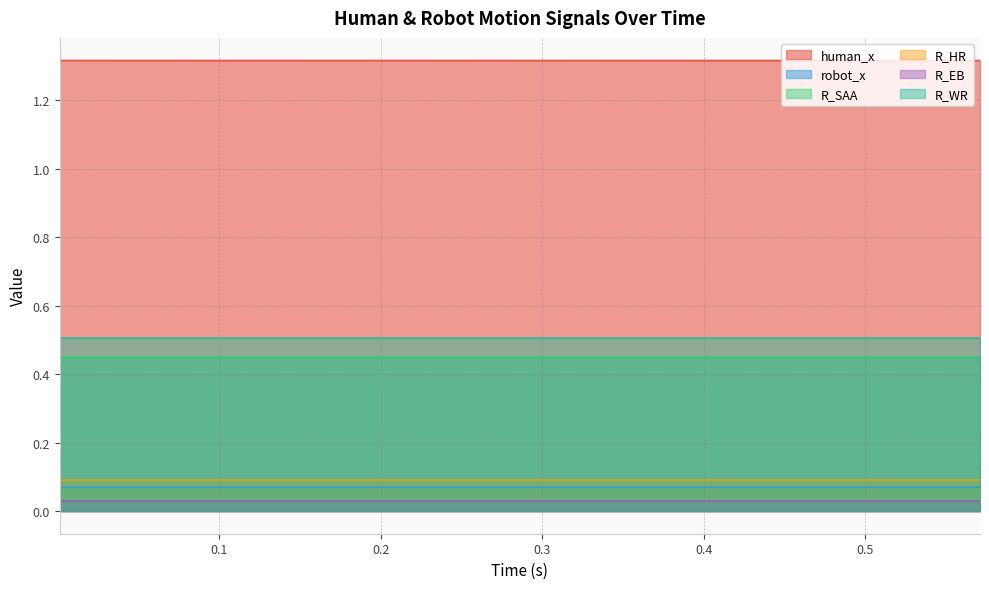

At how many categories does at least one series exceed 1?

20